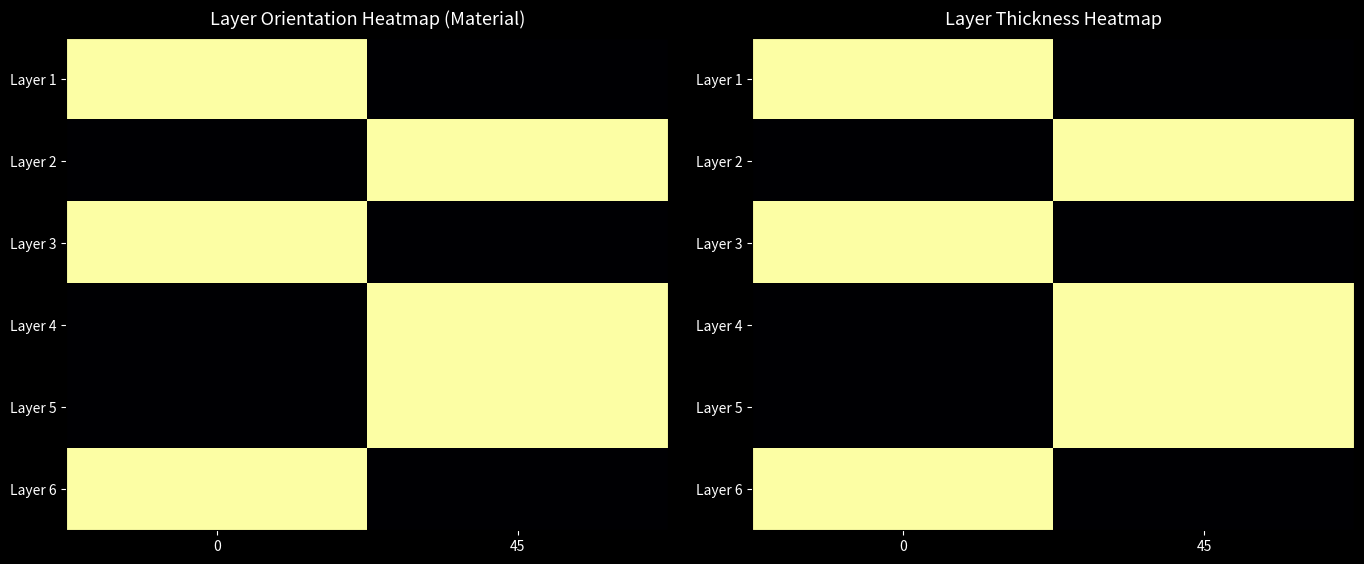

How many values in Layer 3 are above zero?

1